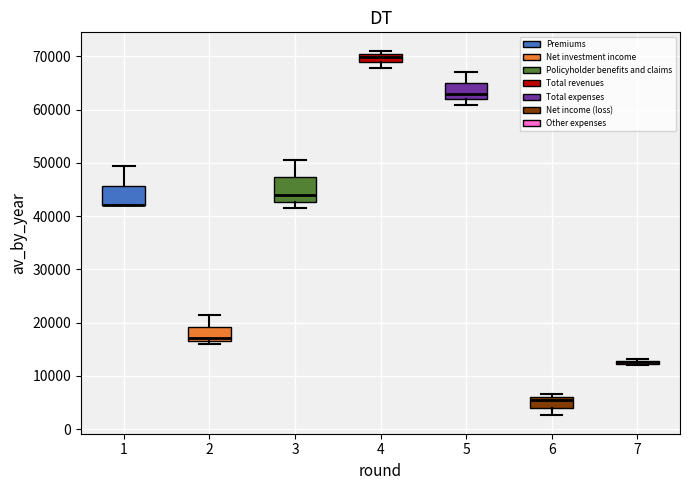

Where is the upper edge of the box at x = 4 on the y-axis? The values are not printed on the chart, so give them approximately, as read against the axis.

70000